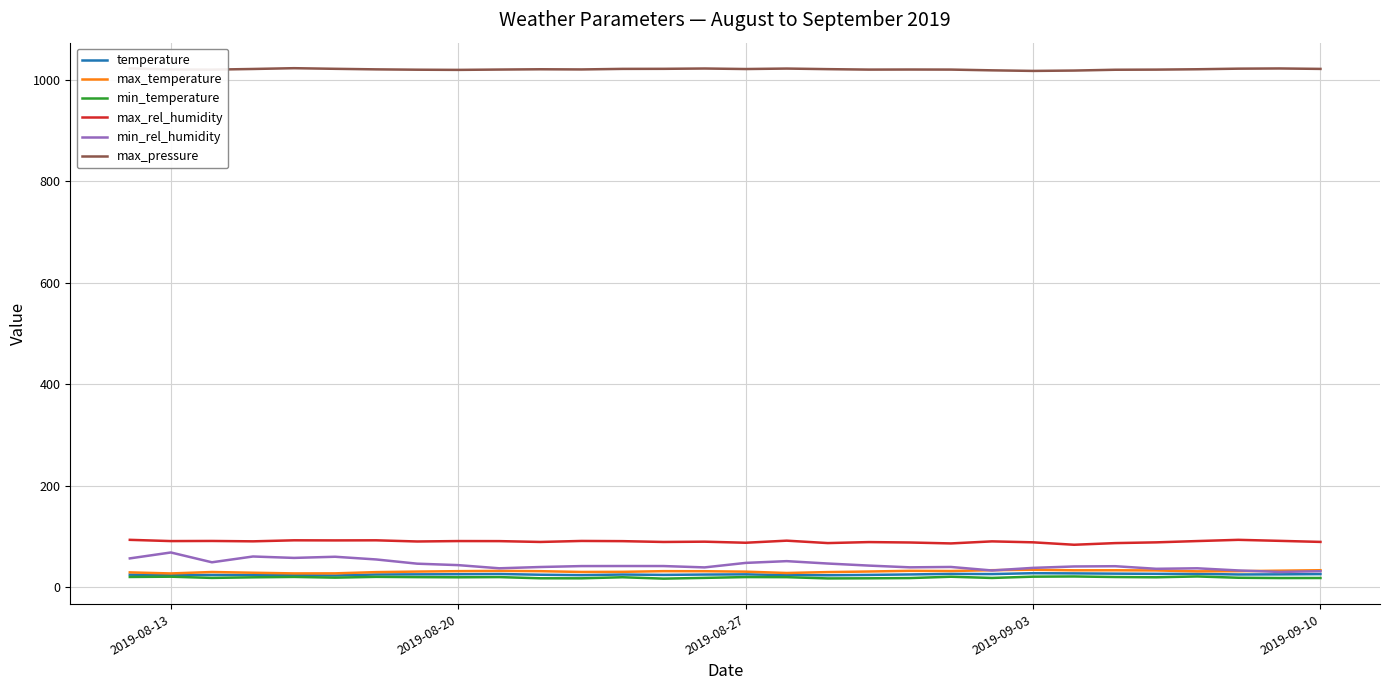

Count the number of data series in this chart.

6